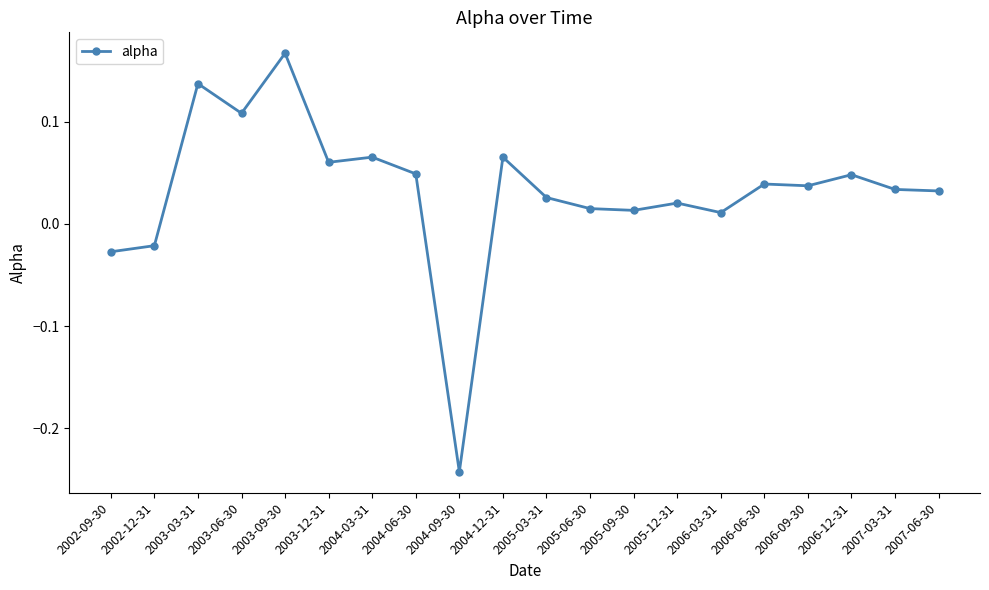

True or false: there are more than 1 points higher than both neighbors.

True